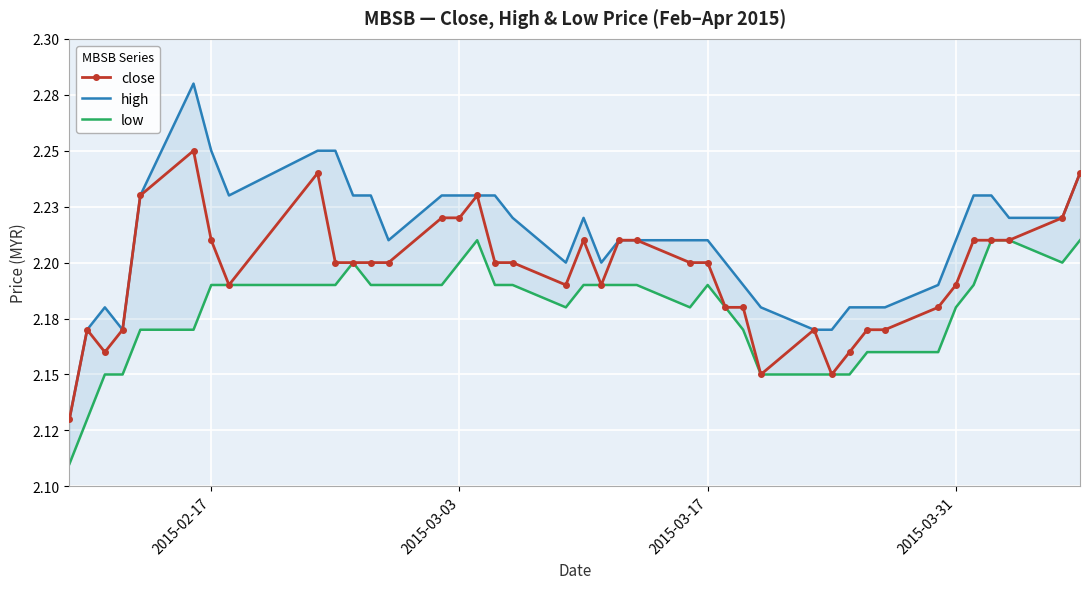

What is the difference between the maximum and second lowest values in the high series?

0.1